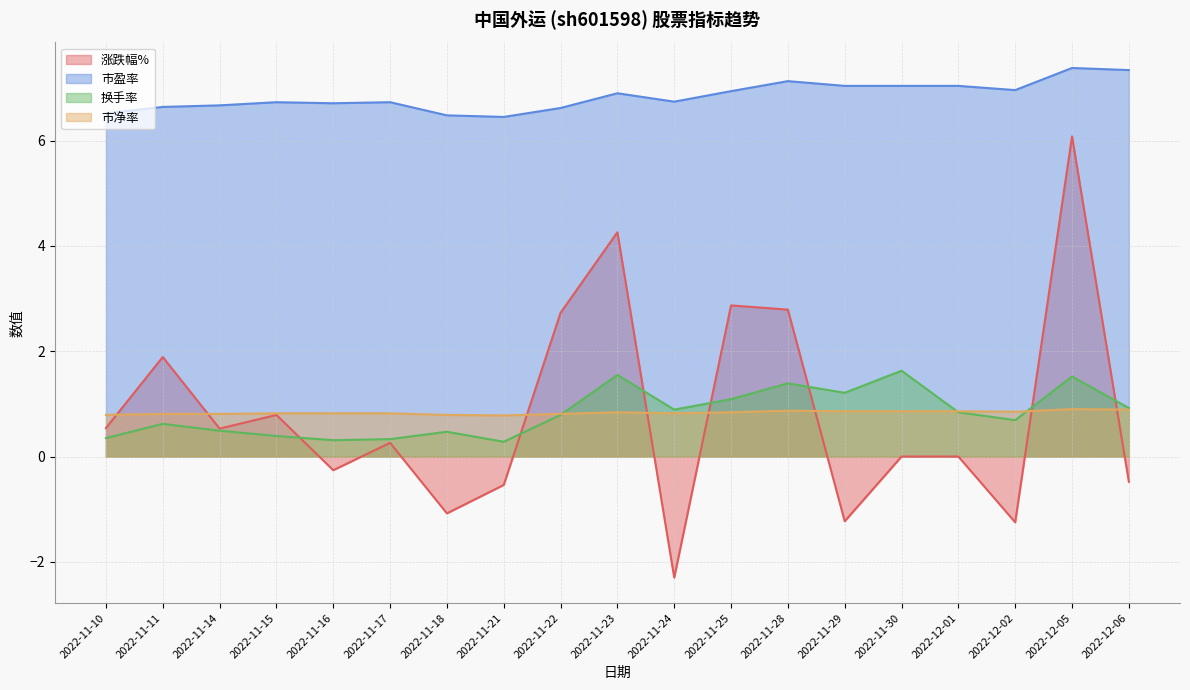

How many lines are shown in the chart?

4